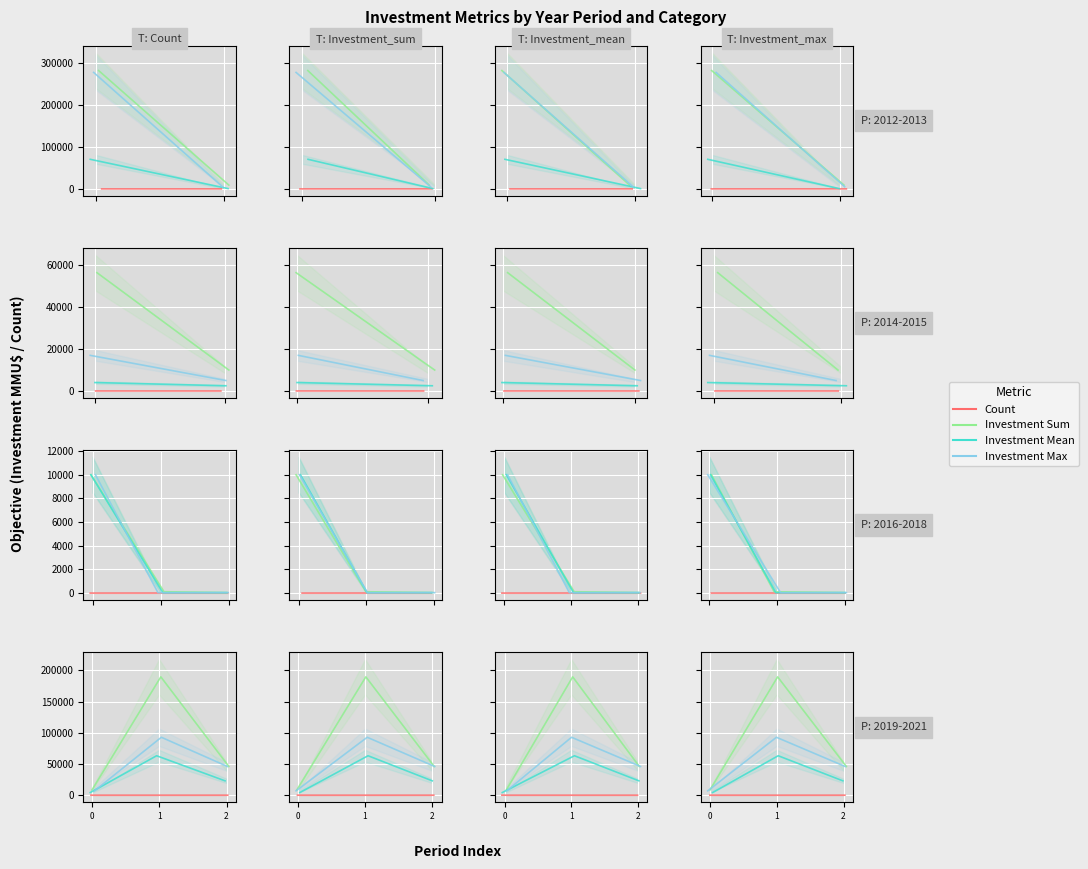

True or false: Investment Sum has a value of 4069 at 0.

False